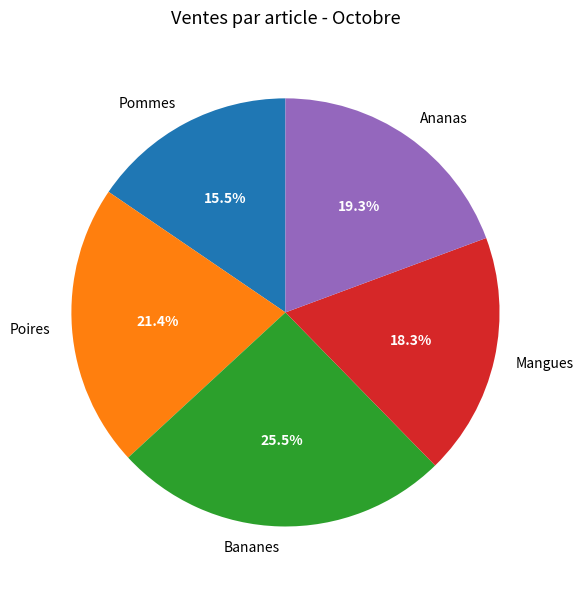

True or false: Mangues accounts for 4% of the total.

False